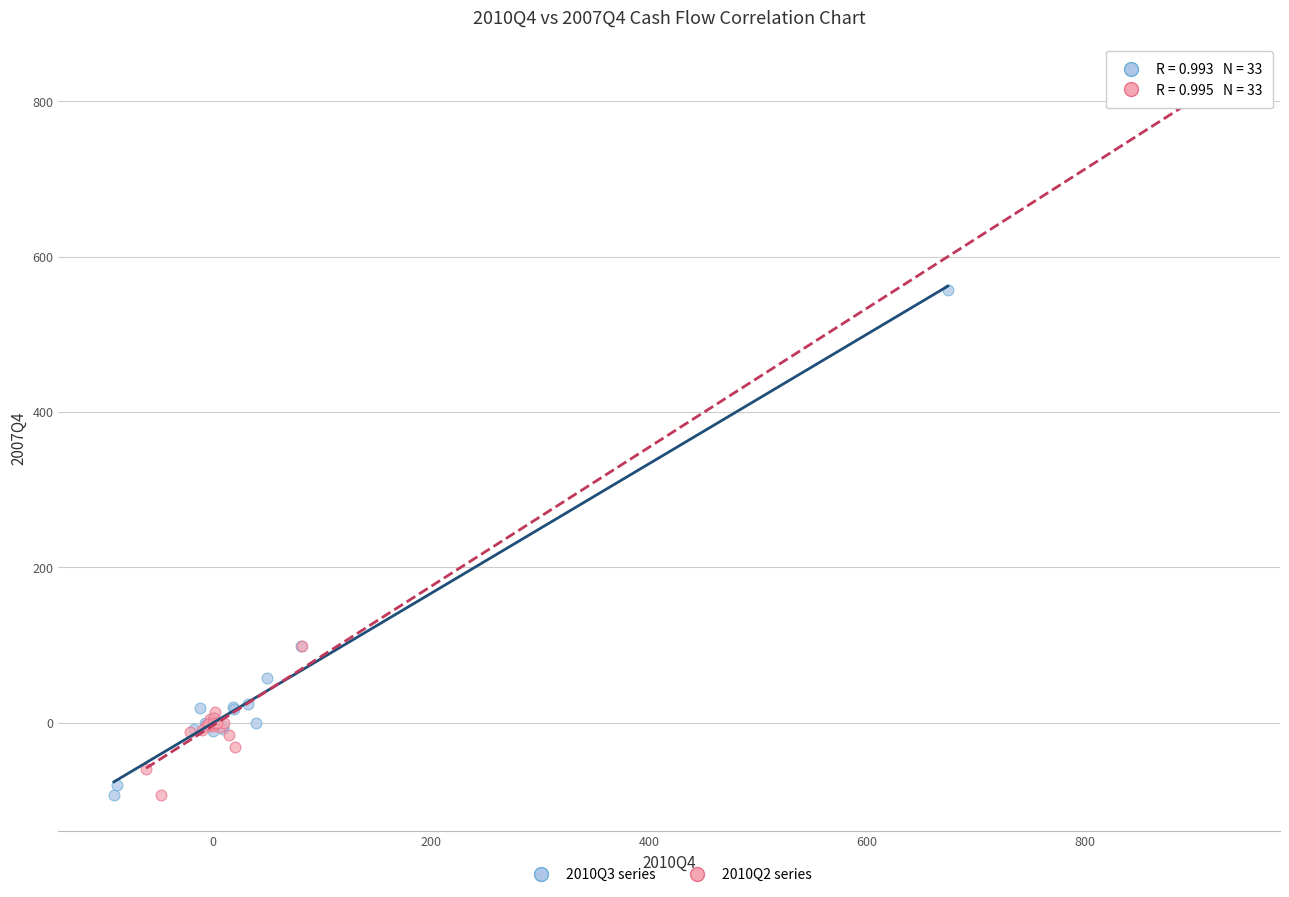

Which series has the largest Y range (max minus min)?

2010Q2 series